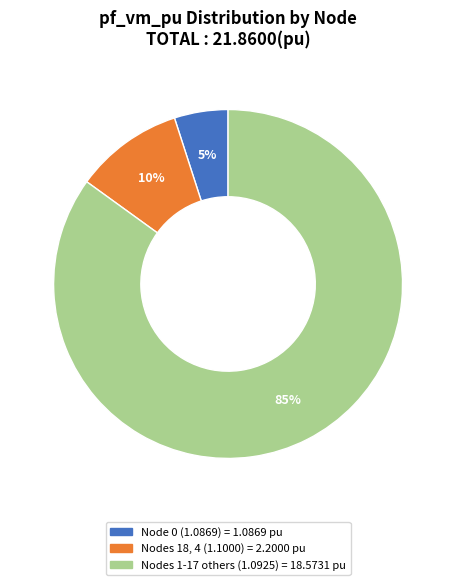

Is there any slice that represents more than half of the pie?

Yes